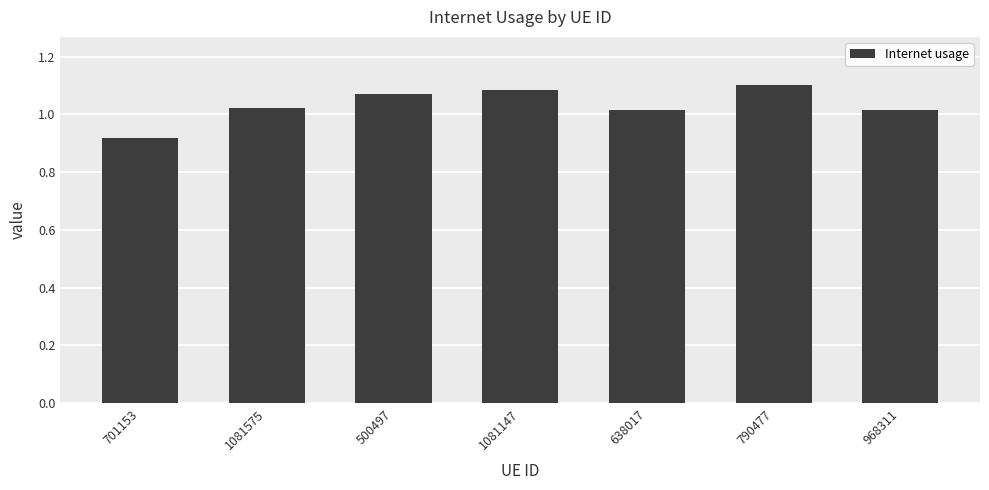

What is the change in value from 1081575 to 790477?

+0.1